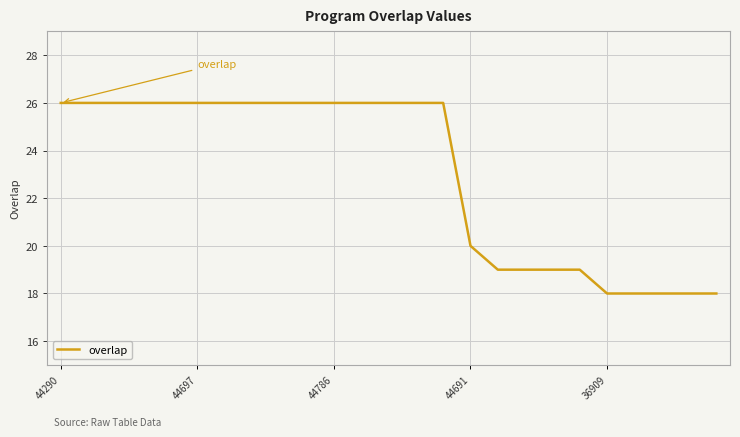

What is the smallest value displayed?

18